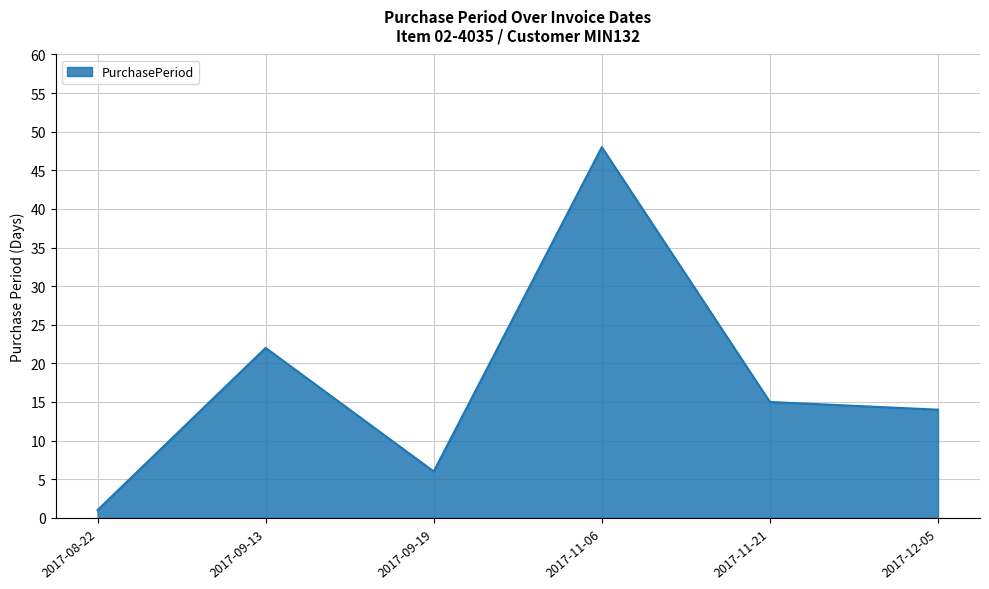

Approximately how many times larger is the value at 2017-11-06 compared to 2017-09-13?

2.2